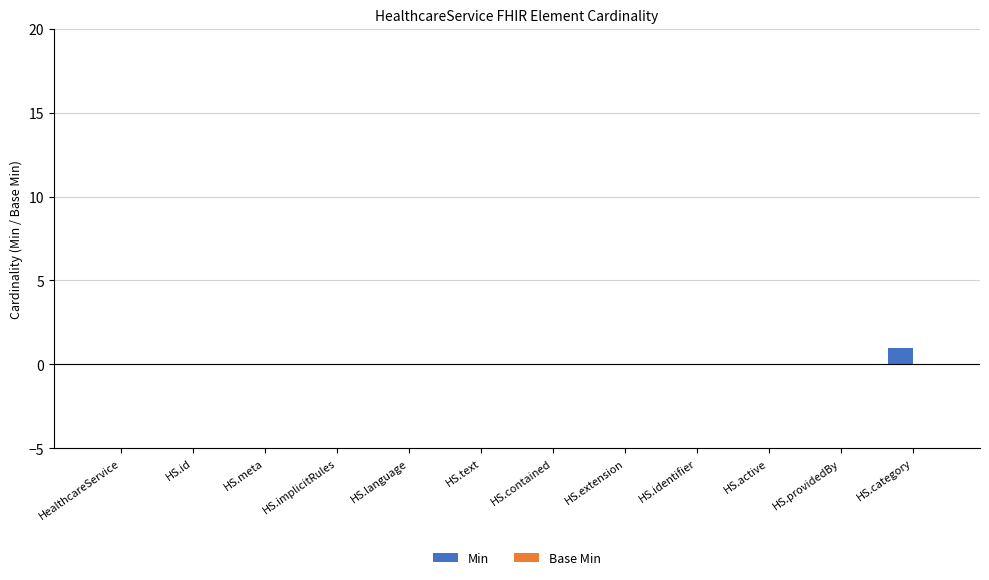

Which label corresponds to the largest value in the chart?

HS.category